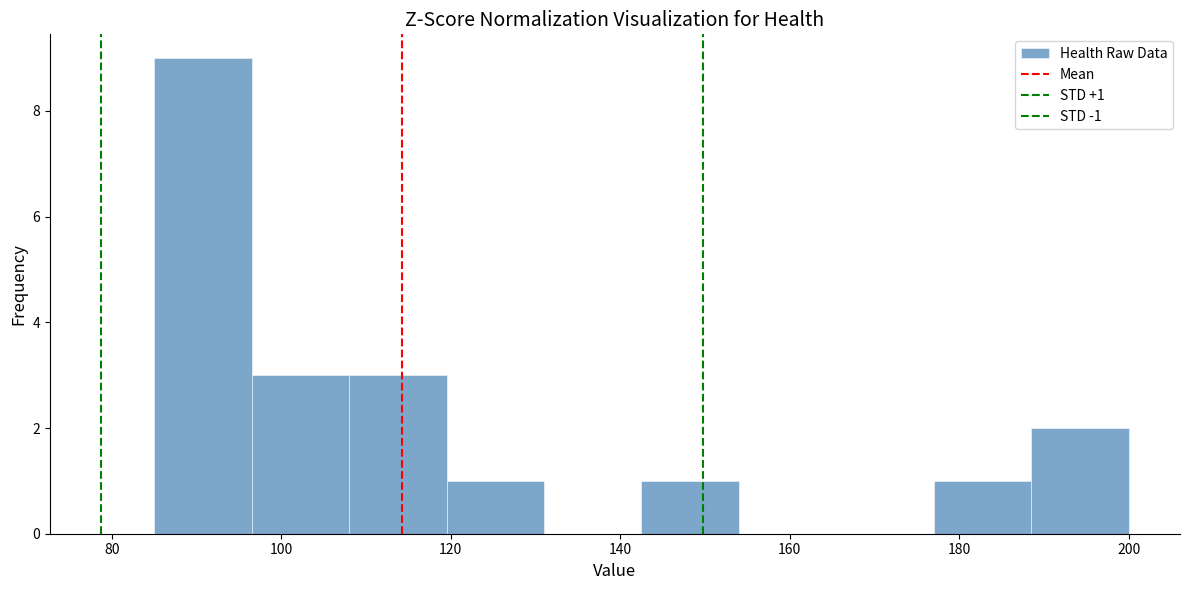

Which range on the x-axis has the tallest bar?

85.0 to 96.5